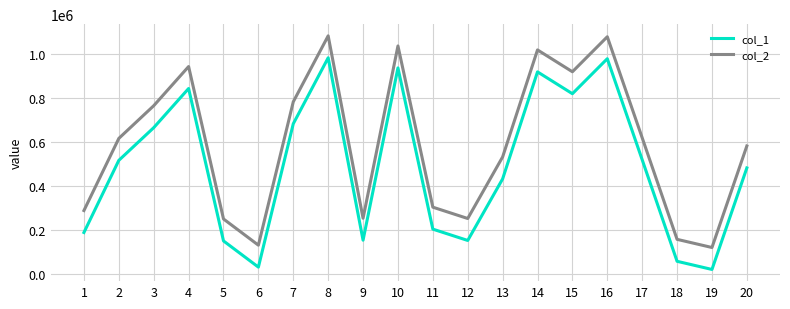

What is the minimum value for col_2?

119216